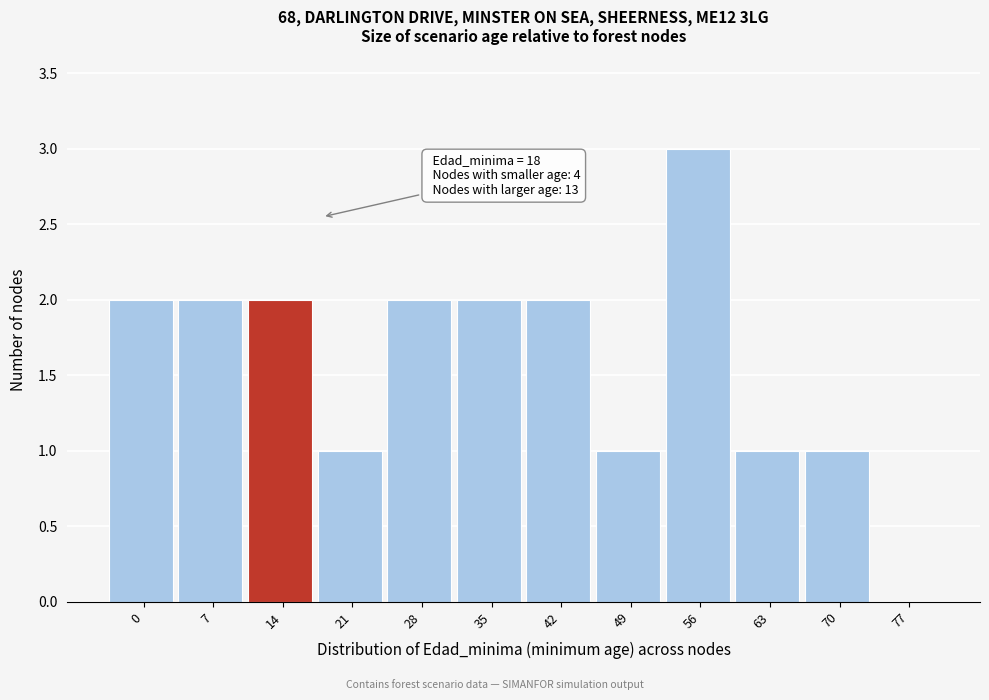

Reading left to right, extract all data points from this chart.

0=2	7=2	14=2	21=1	28=2	35=2	42=2	49=1	56=3	63=1	70=1	77=0